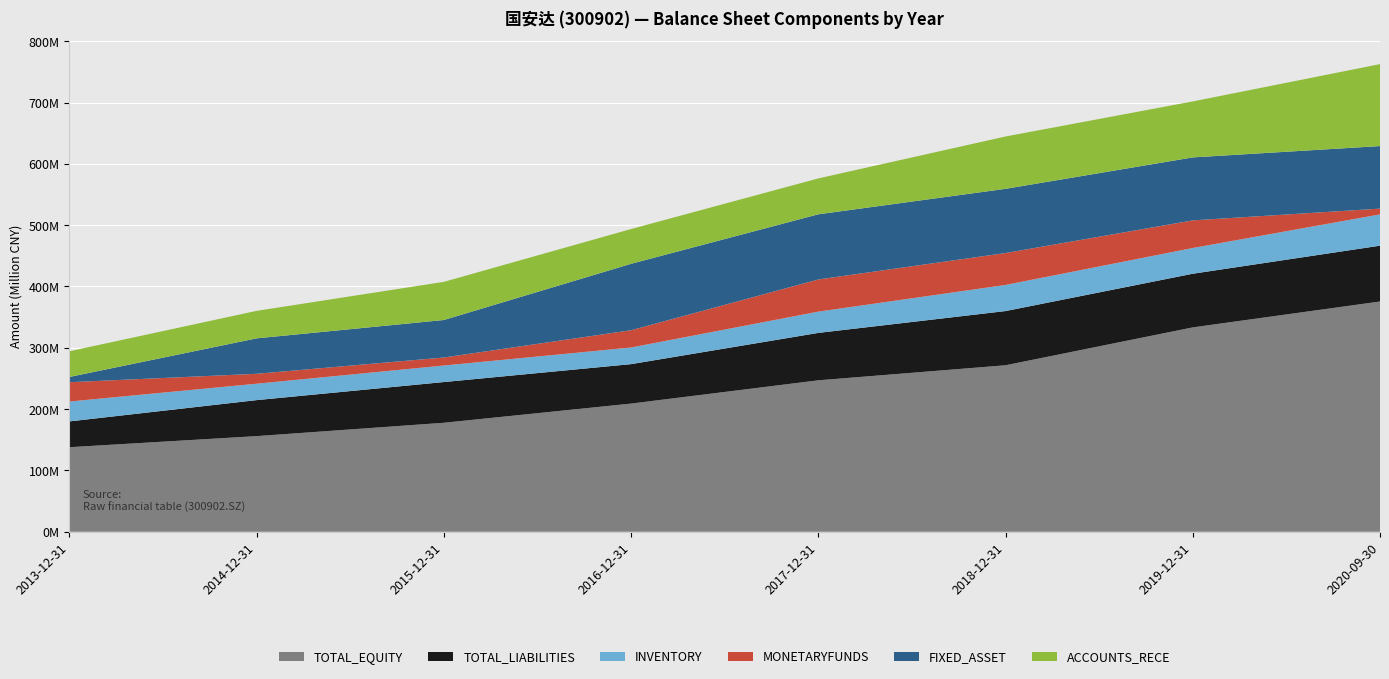

Reading left to right, transcribe all the data shown in this chart.

TOTAL_EQUITY: 137853159.3	155937069.3	177712553.3	209002644.6	246962253.7	271502792.9	333285621.9	375510038.1
TOTAL_LIABILITIES: 42095154.6	58728143.3	66424744.1	64363426.9	77337398.9	88425148.2	87526991.1	91063022.4
INVENTORY: 32410597.6	26763512.4	26950578.5	27107922.8	34679623.2	42601665.5	41959217.6	51025654.0
MONETARYFUNDS: 31515406.5	16190342.3	13108480.5	28184125.6	52474157.0	52050567.2	45053389.5	9424586.8
FIXED_ASSET: 8547818.1	57790960.4	61143206.8	108357715.4	106294678.5	104708206.3	102707983.2	101995942.1
ACCOUNTS_RECE: 41894639.1	44850841.7	62226461.4	56712510.0	58519705.9	85362135.5	91305076.7	133656078.4